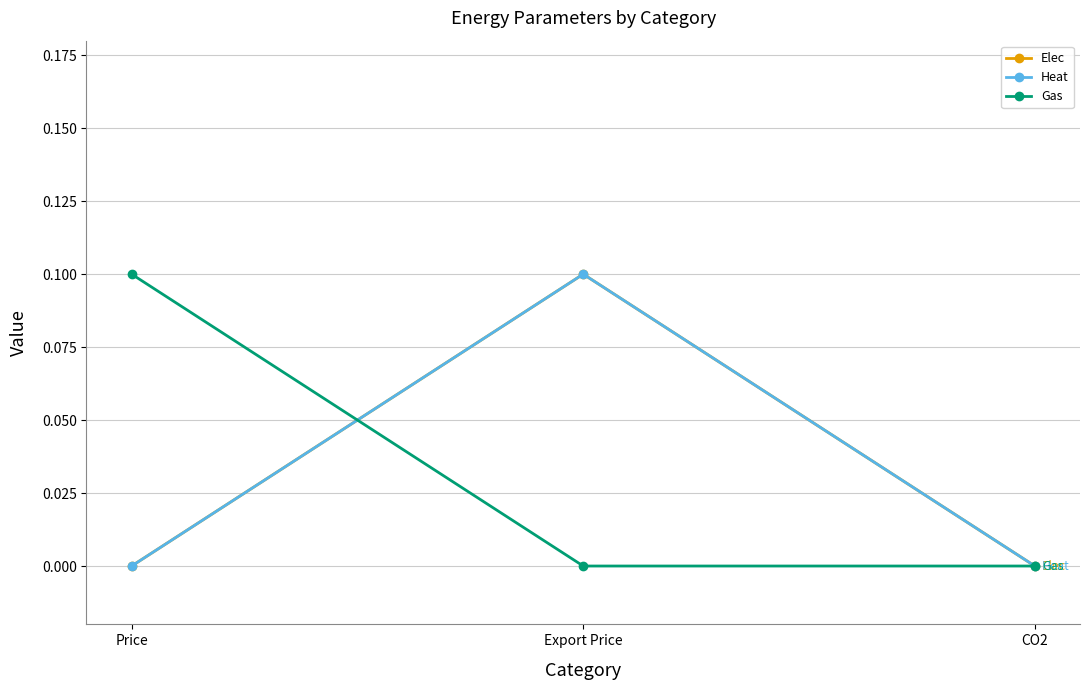

List the labels in order of Heat value, largest first.

Export Price, Price, CO2